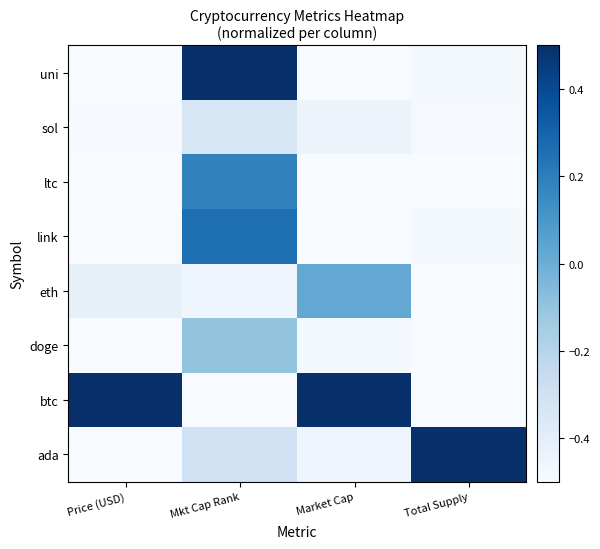

What is the difference between the highest and lowest values at Total Supply?

1.0